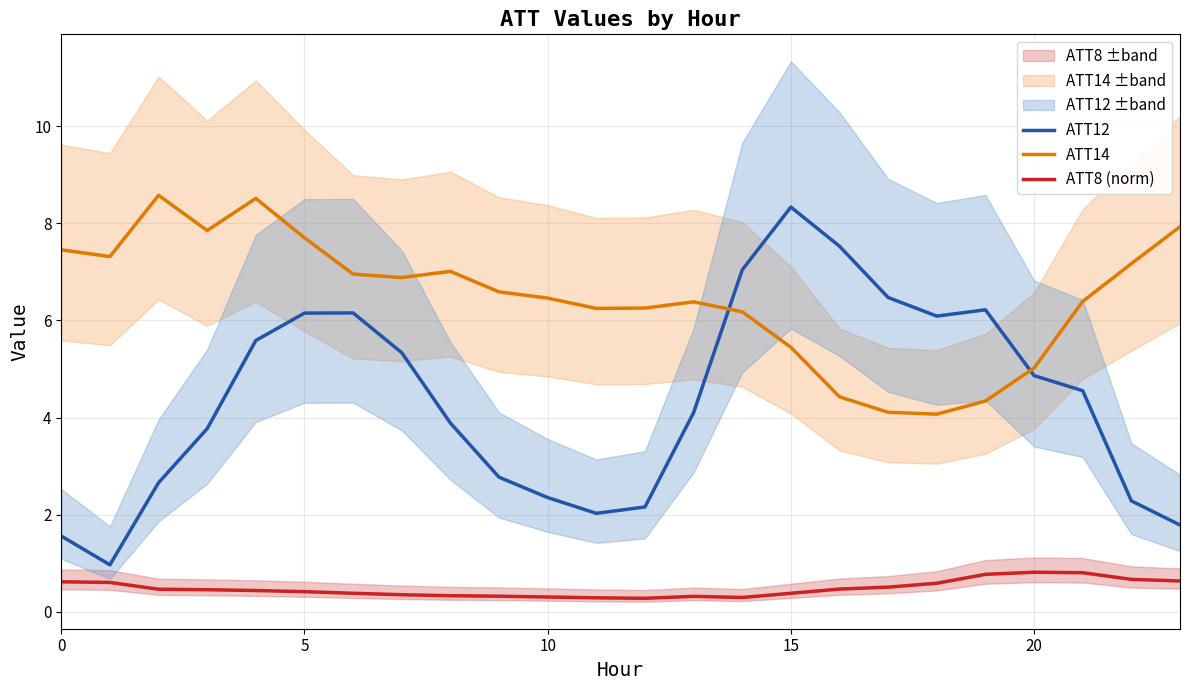

Rank the series at 23 from lowest to highest value.

ATT8 (norm), ATT12, ATT14